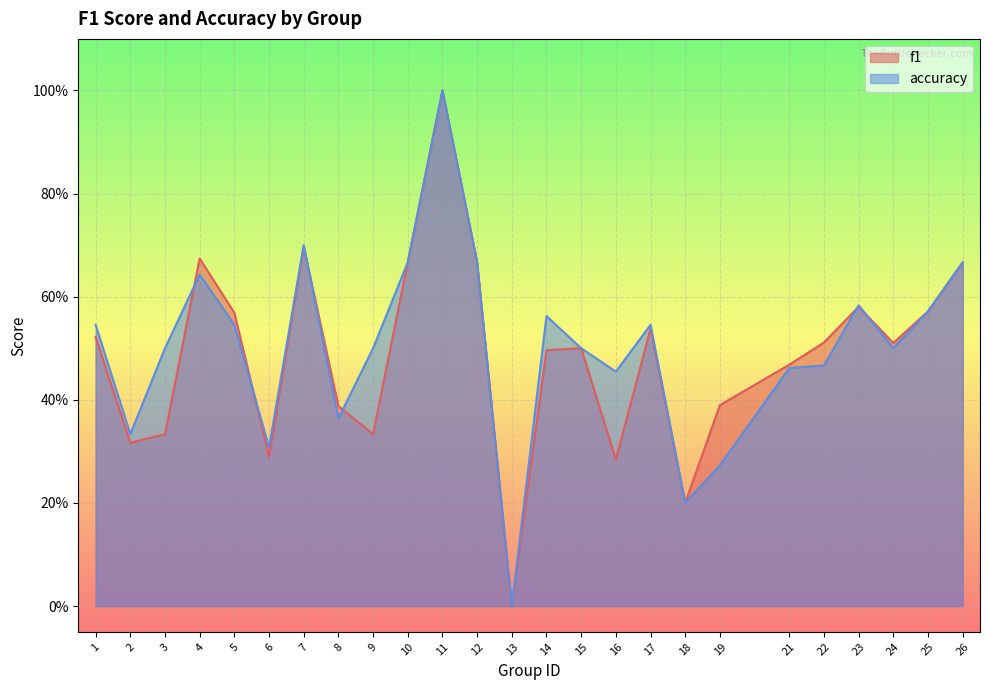

What is the sum of the accuracy values at 26 and 22?

1.1